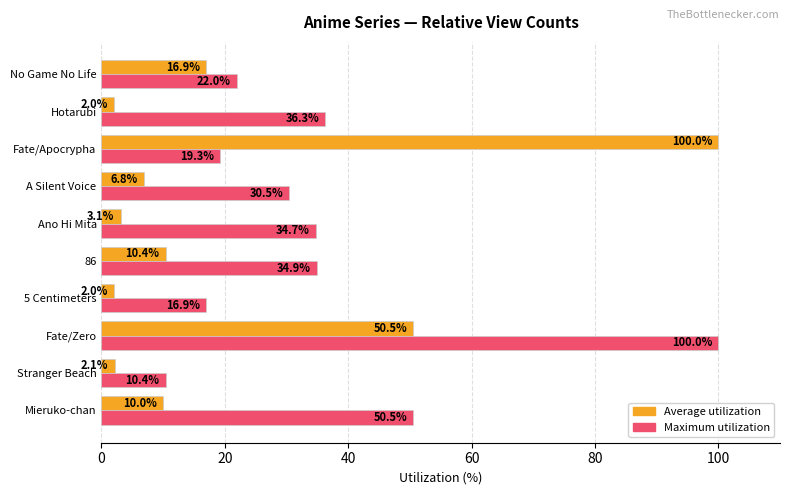

Which series has the largest range (max minus min)?

Average utilization